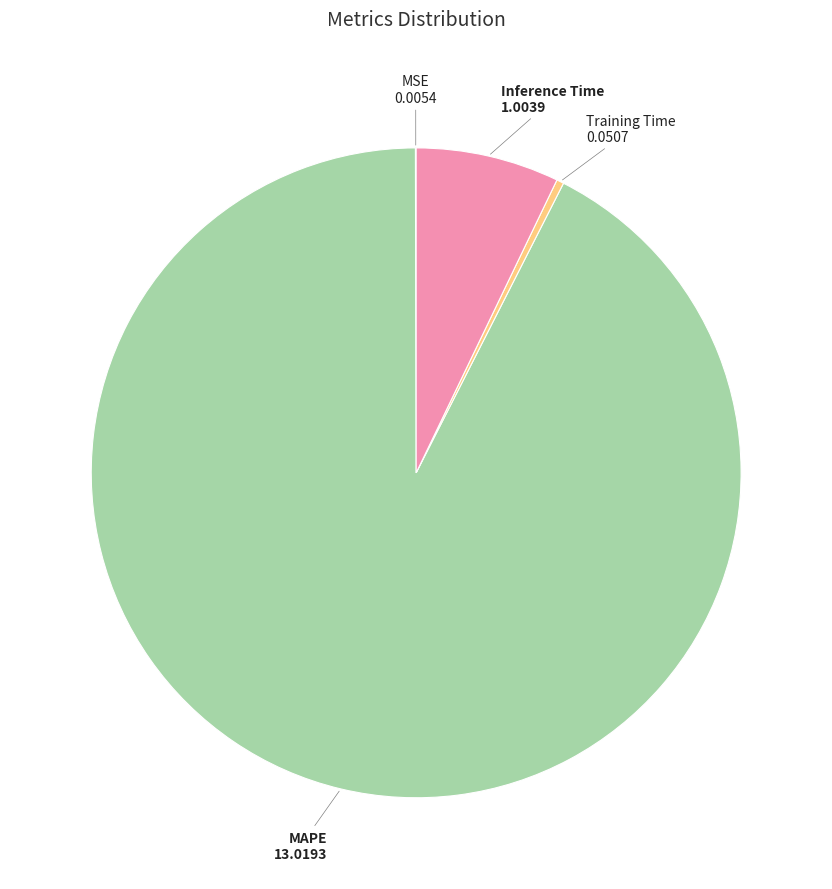

Which slice is the largest?

MAPE